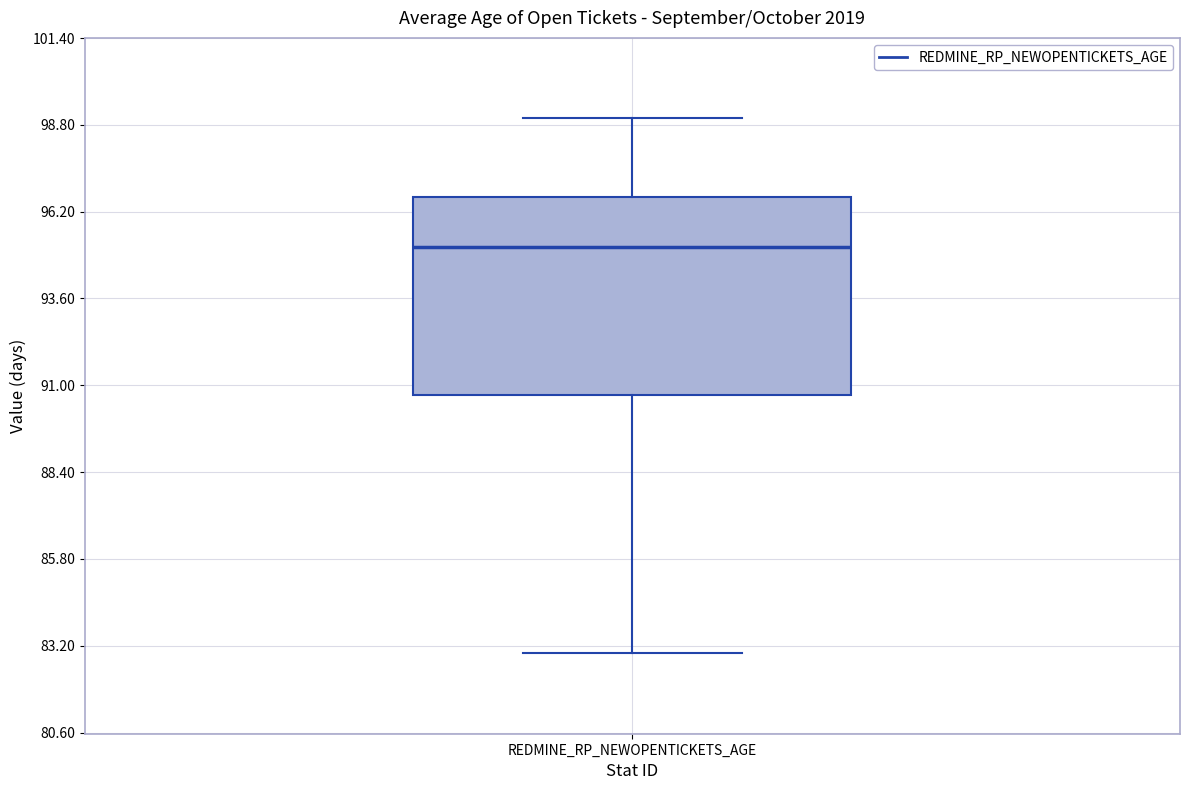

Where does the median line of the box for REDMINE_RP_NEWOPENTICKETS_AGE sit on the y-axis? The values are not printed on the chart, so give them approximately, as read against the axis.

95.0